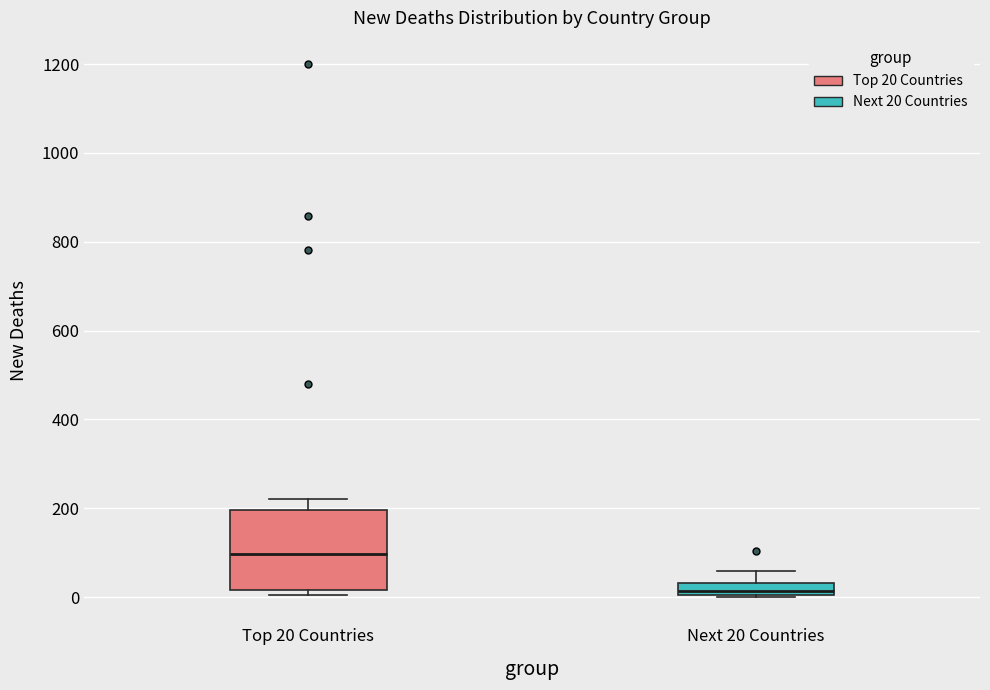

Which box's median line is the highest?

Top 20 Countries